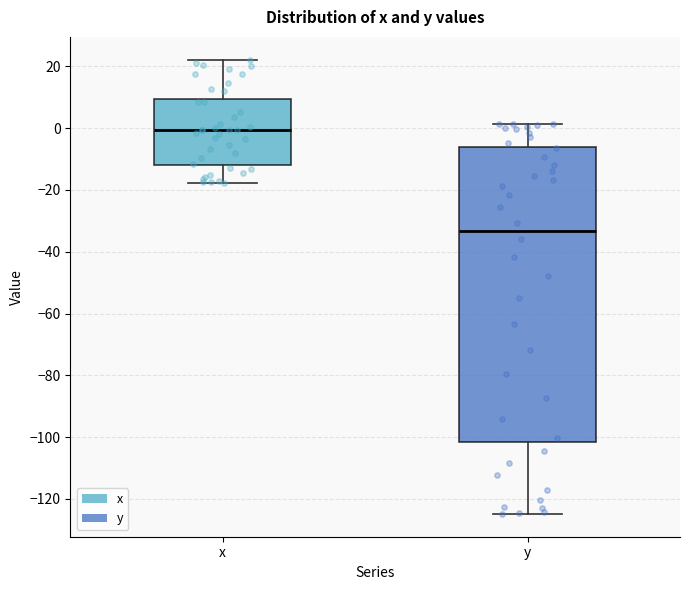

Reading left to right, transcribe this box plot: for each box, give where its median line is, the range the box spans, and where its two whiskers end, as read against the y-axis. The values are not printed on the chart, so give them approximately, as read against the axis.

x: median 0, box -12 to 10, whiskers -18 to 22
y: median -34, box -102 to -6, whiskers -124 to 2